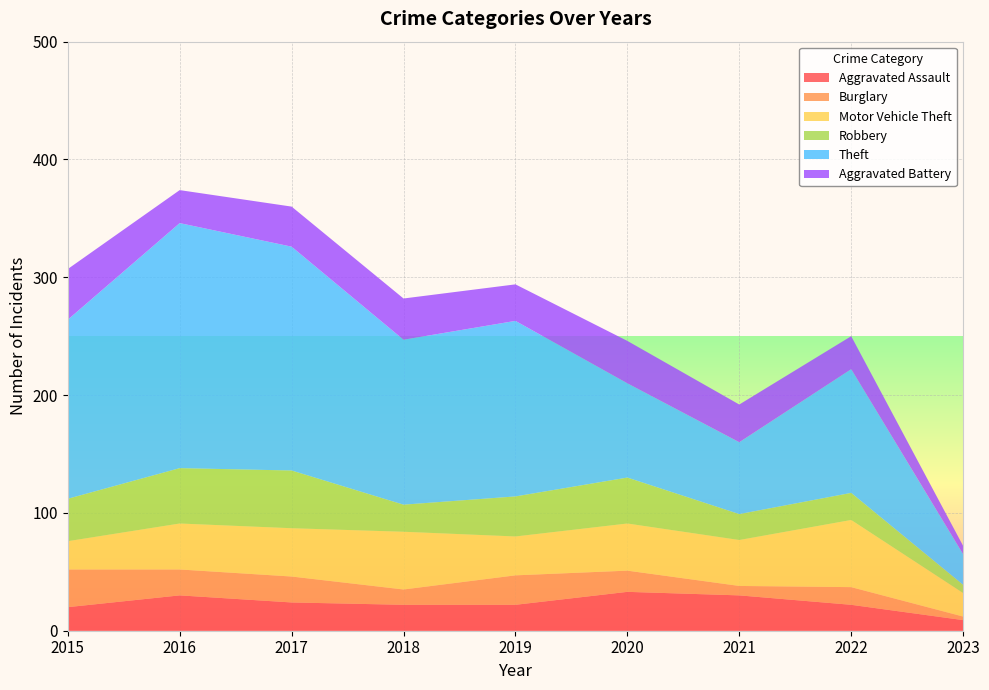

Reading left to right, transcribe all the data shown in this chart.

Aggravated Assault: 2015=20	2016=30	2017=24	2018=22	2019=22	2020=33	2021=30	2022=22	2023=9
Burglary: 2015=32	2016=22	2017=22	2018=13	2019=25	2020=18	2021=8	2022=15	2023=3
Motor Vehicle Theft: 2015=24	2016=39	2017=41	2018=49	2019=33	2020=40	2021=39	2022=57	2023=20
Robbery: 2015=36	2016=47	2017=49	2018=23	2019=34	2020=39	2021=22	2022=23	2023=7
Theft: 2015=152	2016=208	2017=190	2018=140	2019=149	2020=80	2021=61	2022=105	2023=26
Aggravated Battery: 2015=43	2016=28	2017=34	2018=35	2019=31	2020=36	2021=32	2022=28	2023=7